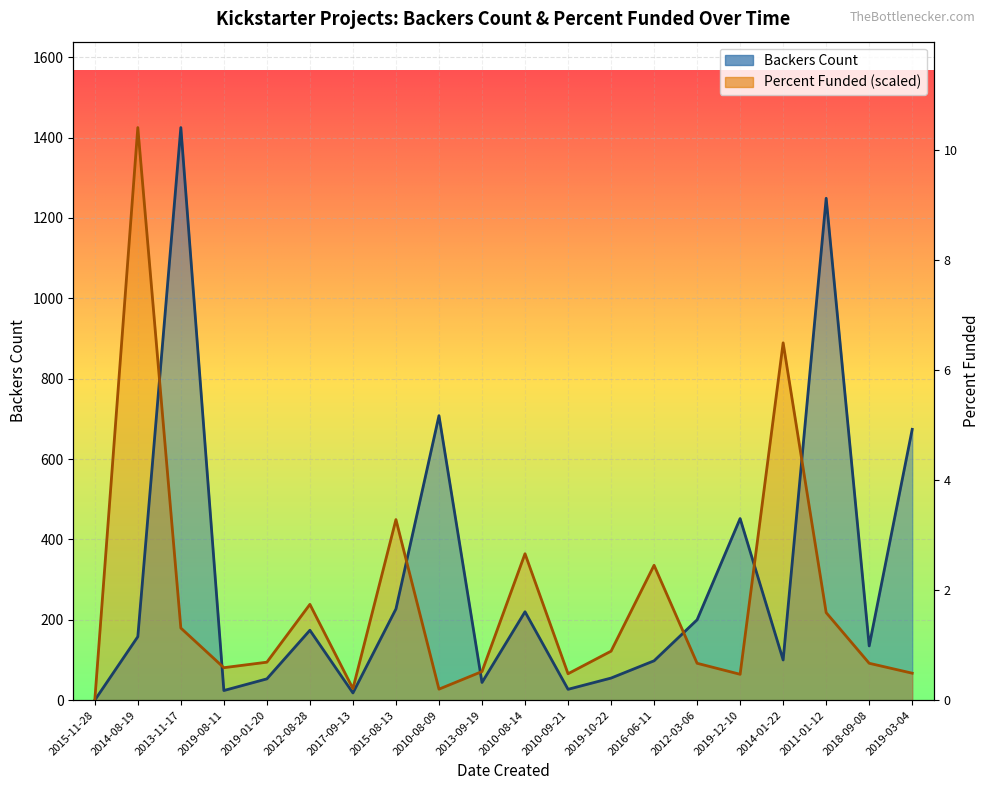

List the series in order of their peak value, lowest first.

Backers Count, Percent Funded